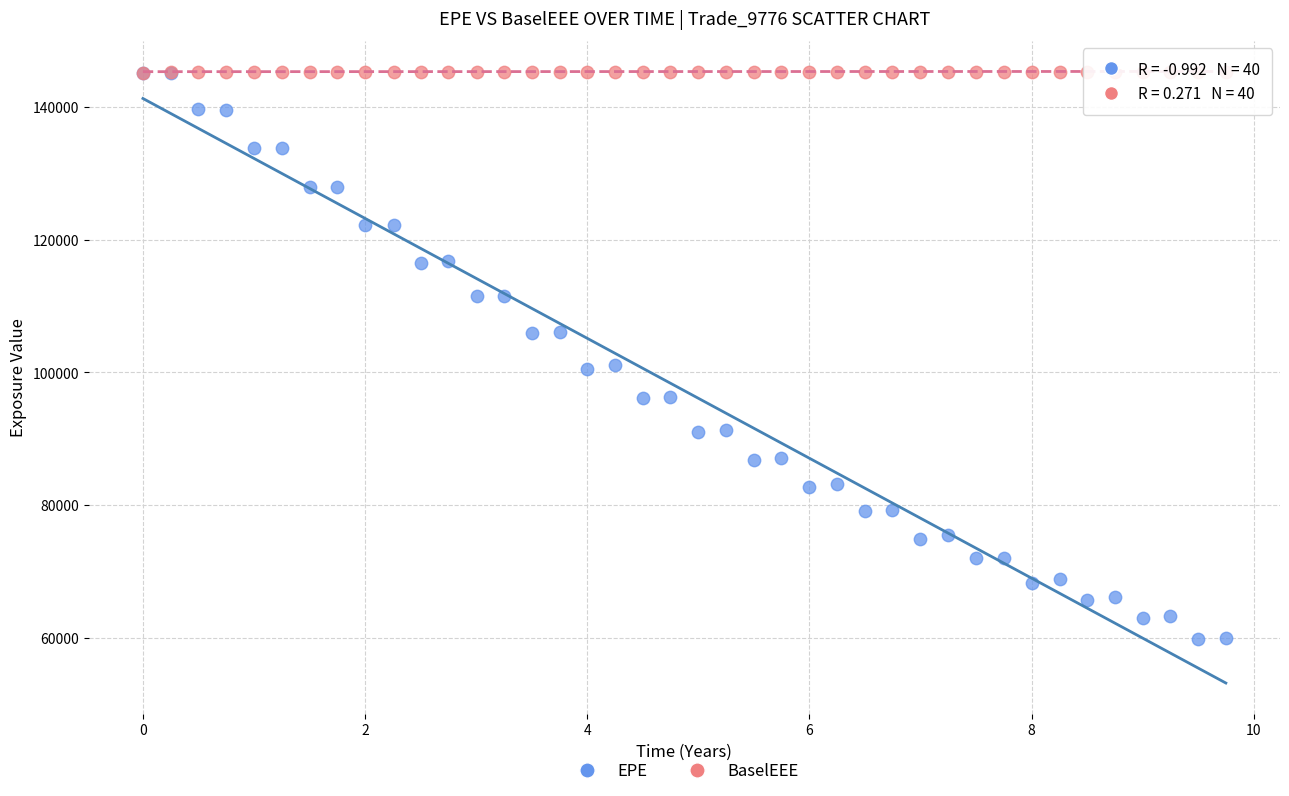

Which series has the widest spread of Y values?

EPE